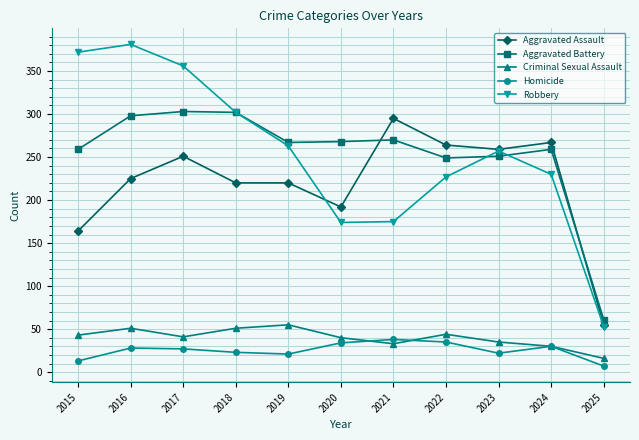

True or false: Aggravated Assault has more than 1 interior local peaks.

True